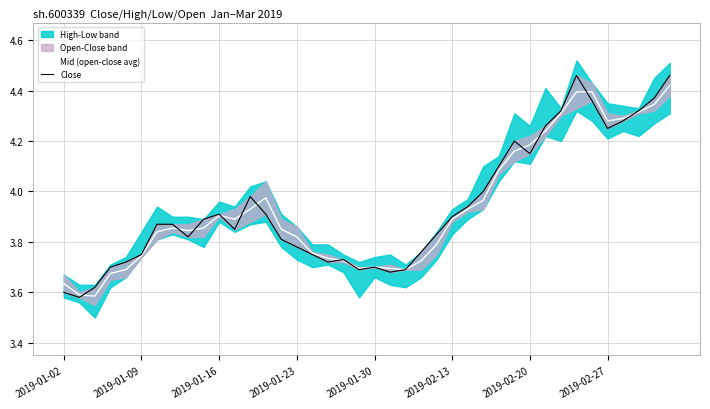

Rank the series by their maximum value, from highest to lowest.

Close, Mid (open-close avg)